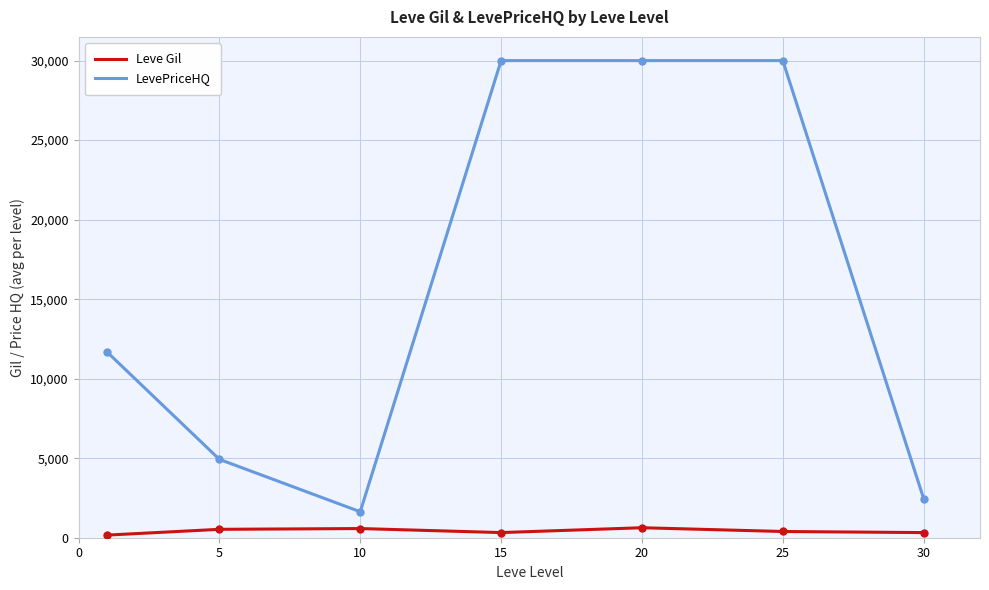

What is the lowest value of the LevePriceHQ series?

1633.8